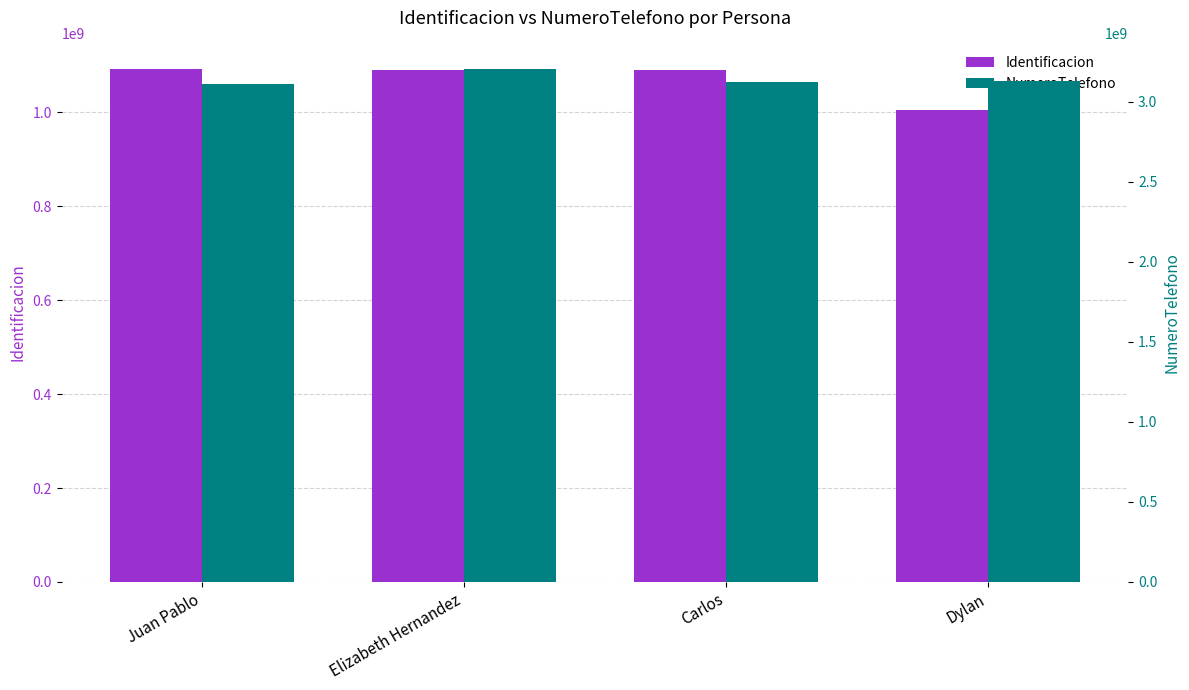

Count the number of data series in this chart.

2